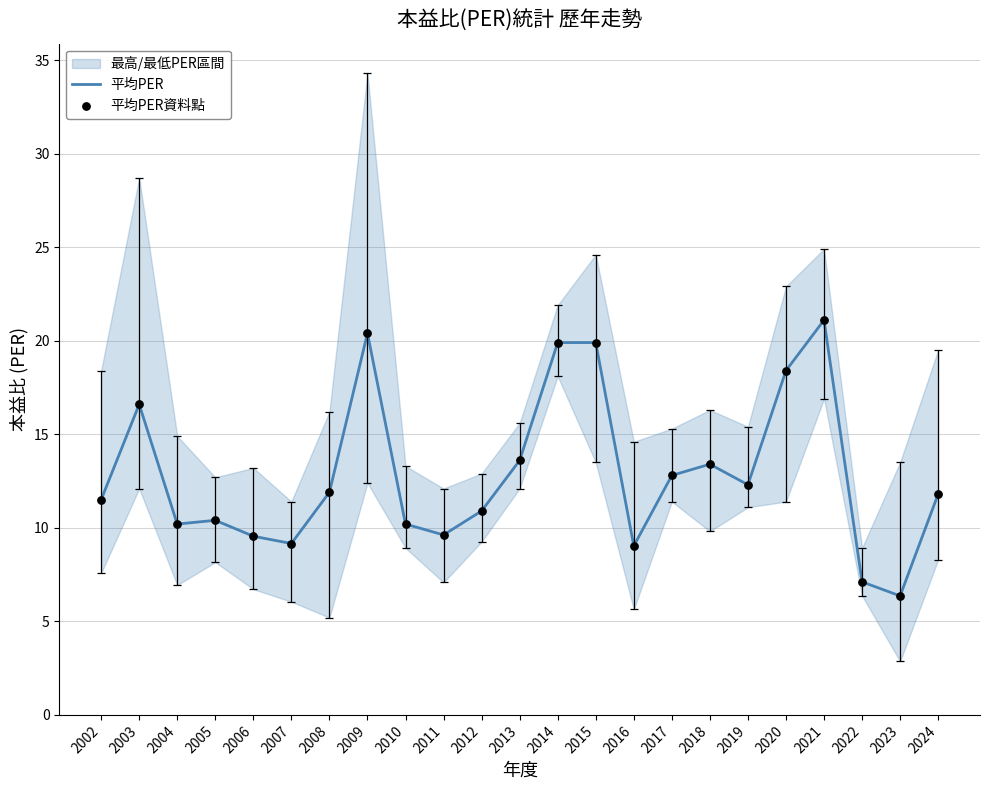

What is the lowest value of the 平均PER series?

6.4